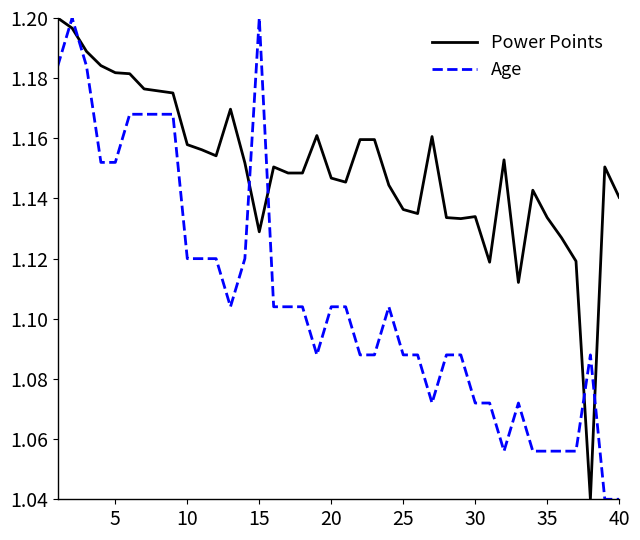

How many intersections are there between Age and Power Points?

6